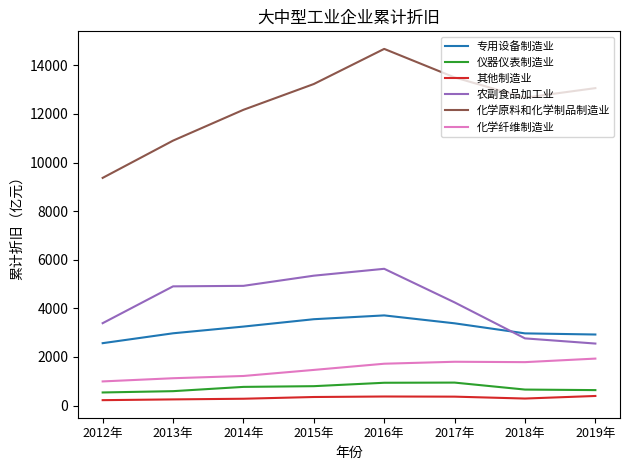

The value of 仪器仪表制造业 at 2018年 is 656.5. True or false?

True